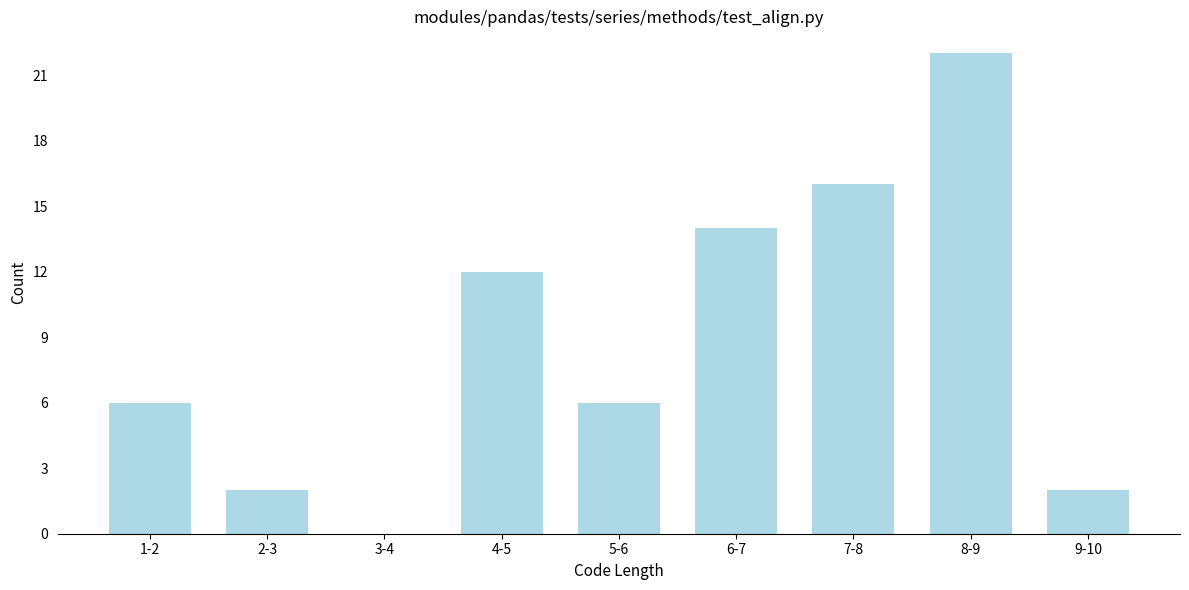

Reading right to left, what are all the values shown in this chart?

9-10=2	8-9=22	7-8=16	6-7=14	5-6=6	4-5=12	3-4=0	2-3=2	1-2=6